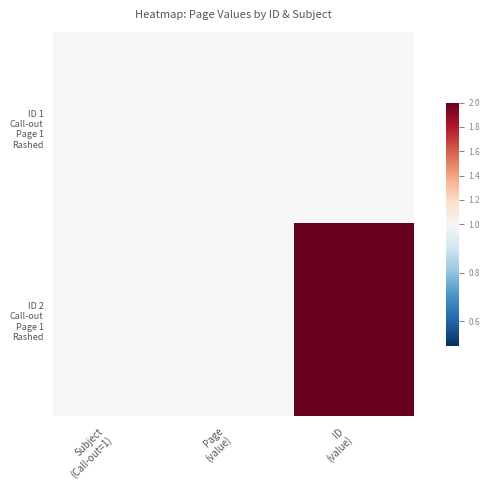

How many data points does each series have?

3